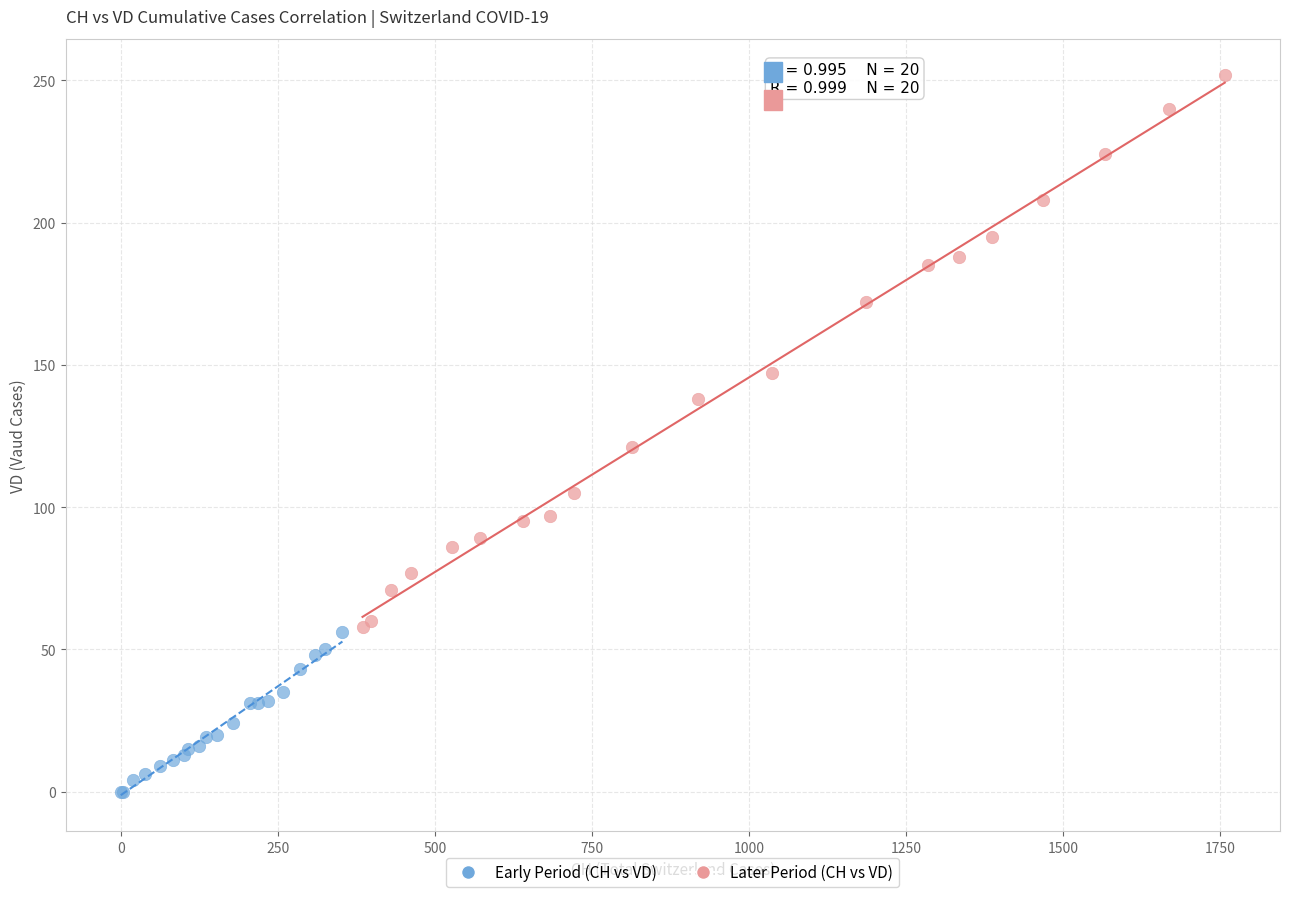

Which series has the largest Y range (max minus min)?

Later Period (CH vs VD)